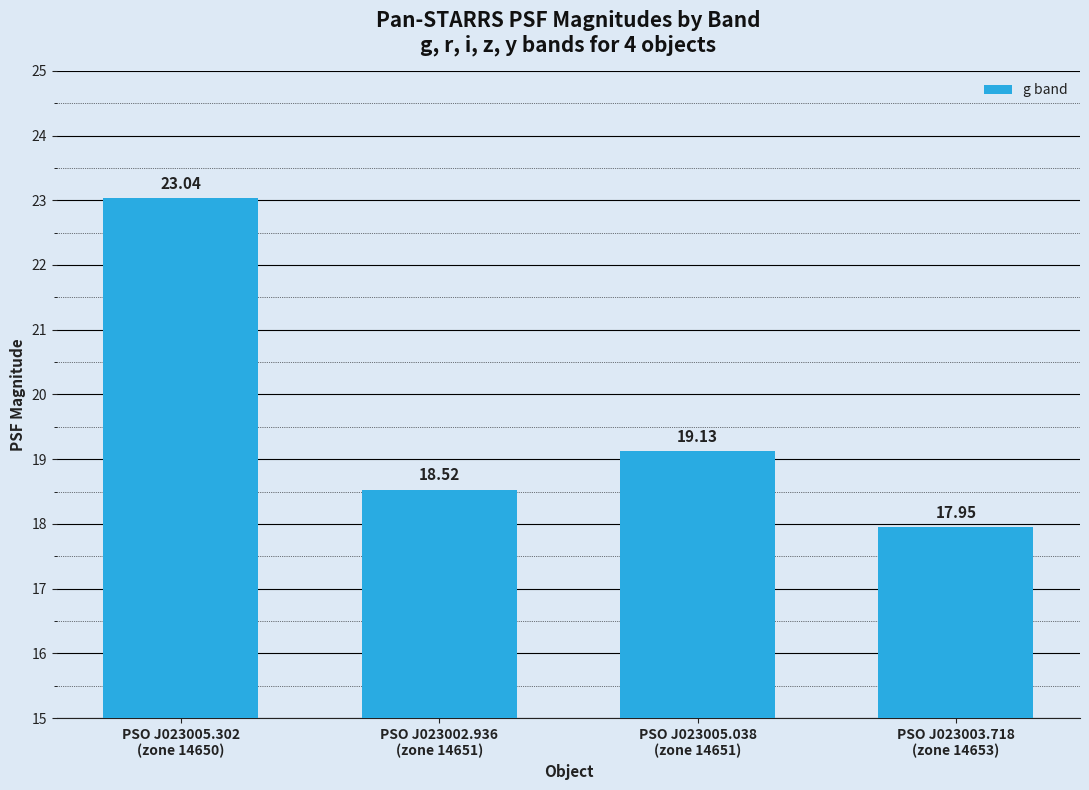

What is the ratio of the value at PSO J023005.302
(zone 14650) to the value at PSO J023002.936
(zone 14651)?

1.2